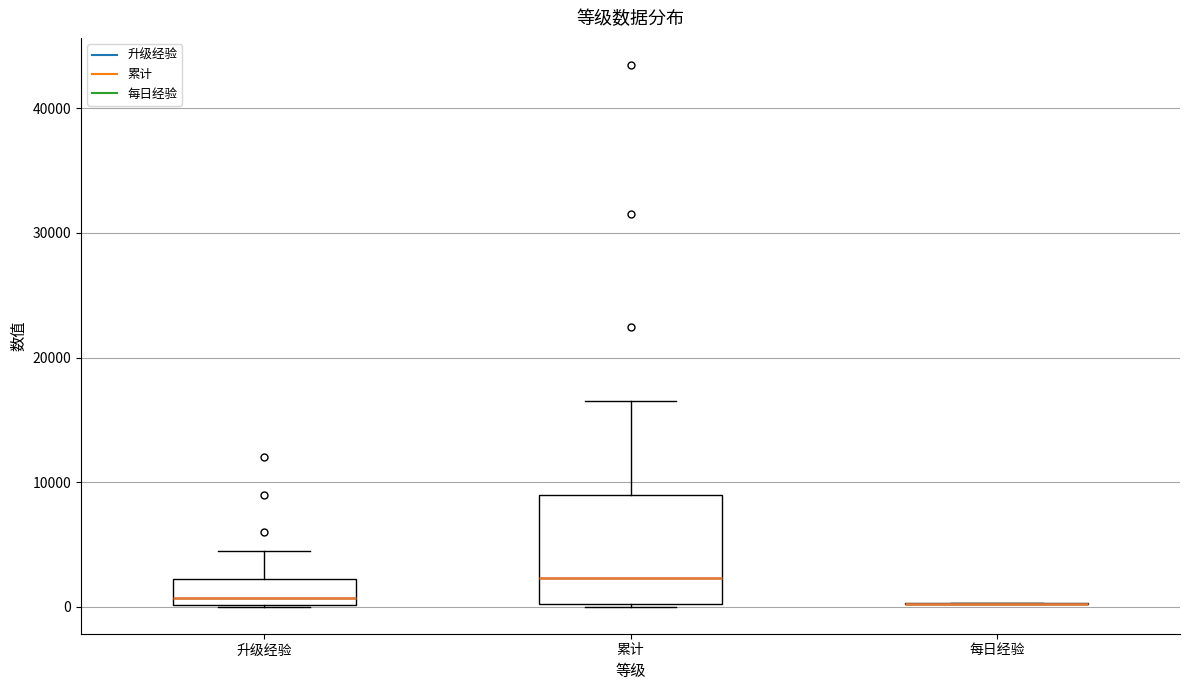

Reading left to right, transcribe this box plot: for each box, give where its median line is, the range the box spans, and where its two whiskers end, as read against the y-axis. The values are not printed on the chart, so give them approximately, as read against the axis.

升级经验: median 1000, box 0 to 2000, whiskers 0 to 5000
累计: median 2000, box 0 to 9000, whiskers 0 to 16000
每日经验: box collapsed to a line at 0, whiskers 0 to 0